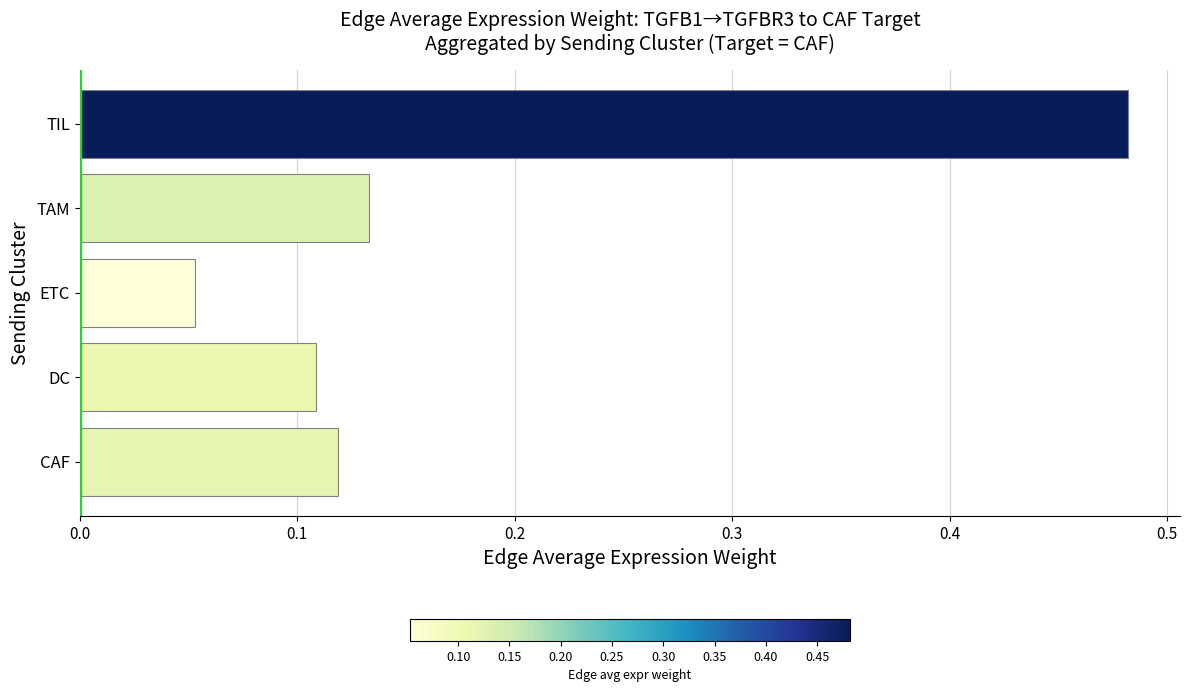

How many values are between 0 and 1?

5